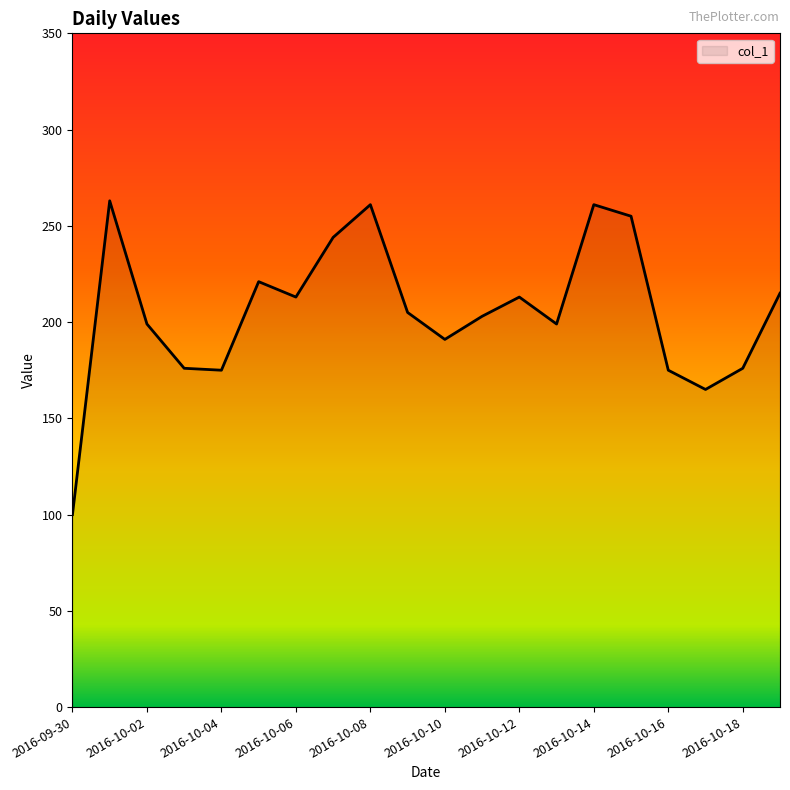

What is the difference between the maximum and minimum values?

163